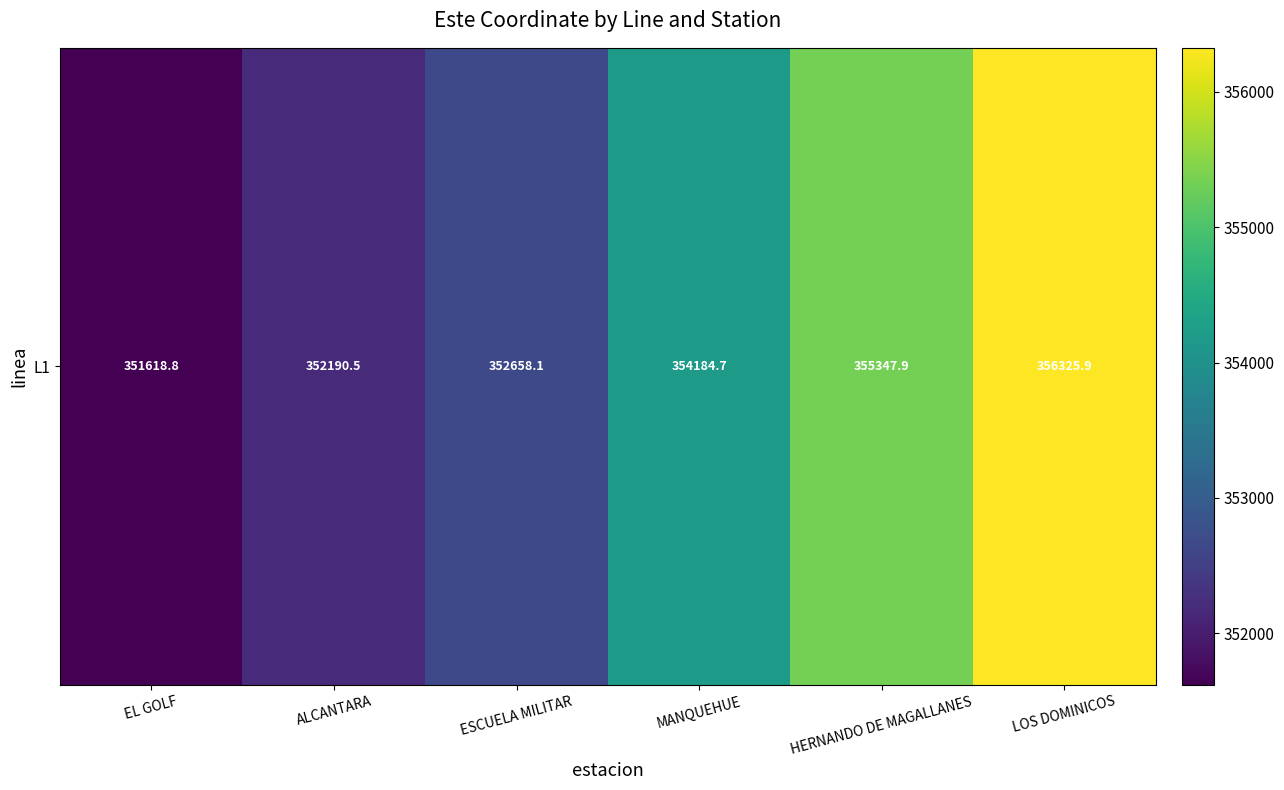

The chart shows a value of 115511.7 at LOS DOMINICOS. True or false?

False